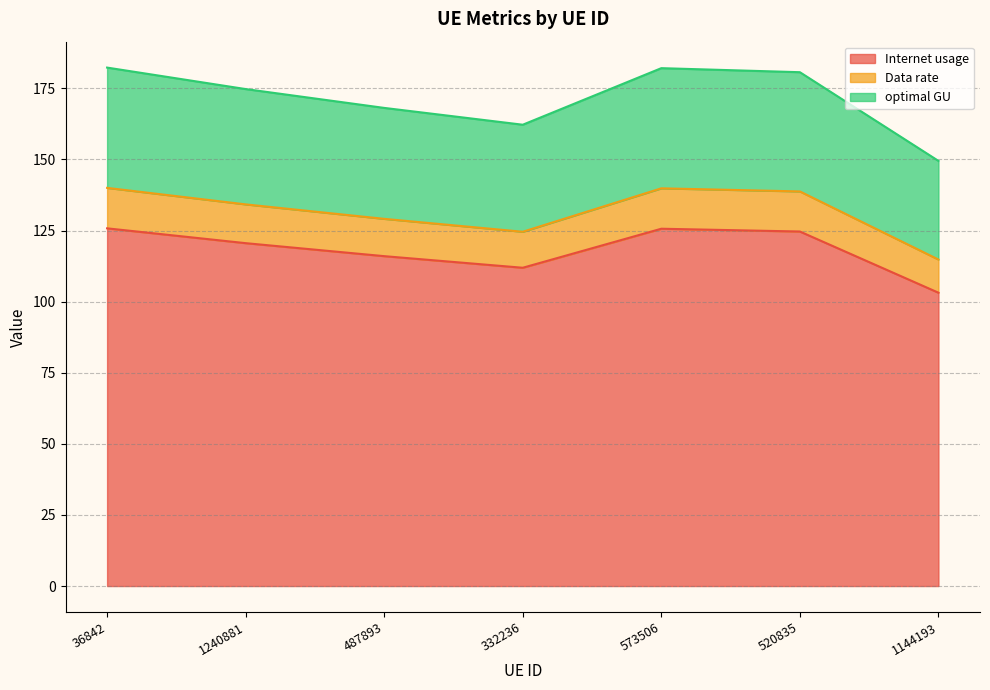

What is the total value across all series at 332236?

162.2